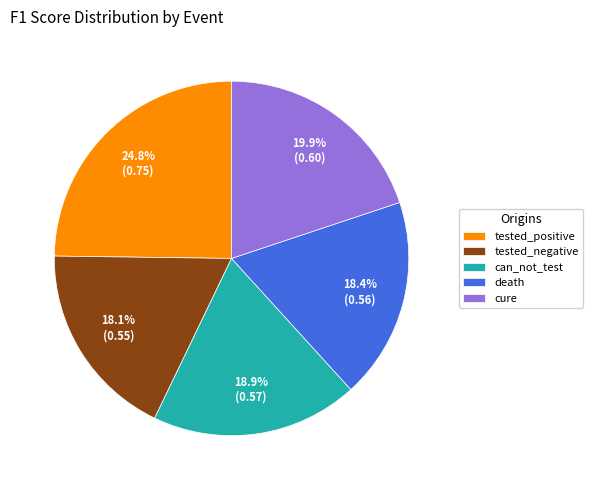

What percentage is the cure slice, to the nearest percent?

20%